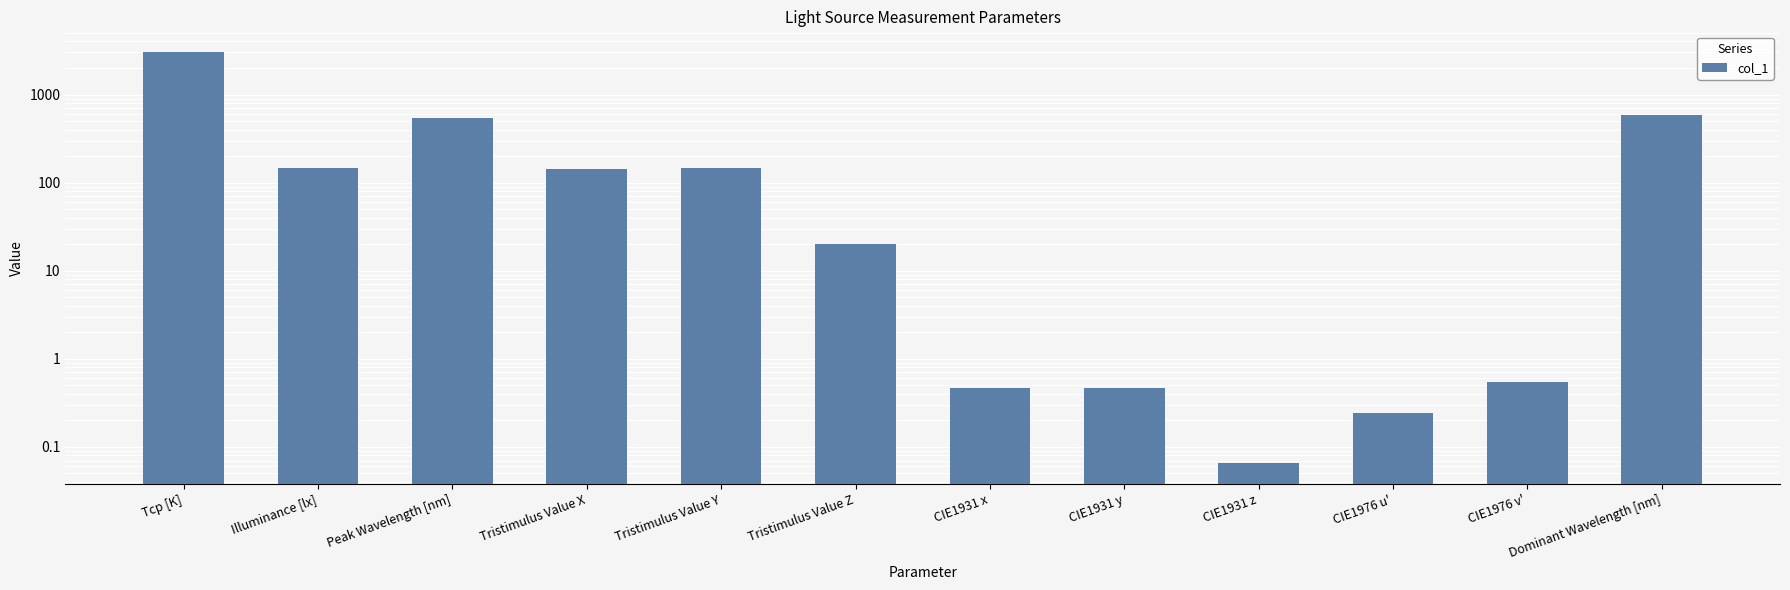

Rank the categories by value from highest to lowest.

Tcp [K], Dominant Wavelength [nm], Peak Wavelength [nm], Tristimulus Value Y, Illuminance [lx], Tristimulus Value X, Tristimulus Value Z, CIE1976 v', CIE1931 y, CIE1931 x, CIE1976 u', CIE1931 z